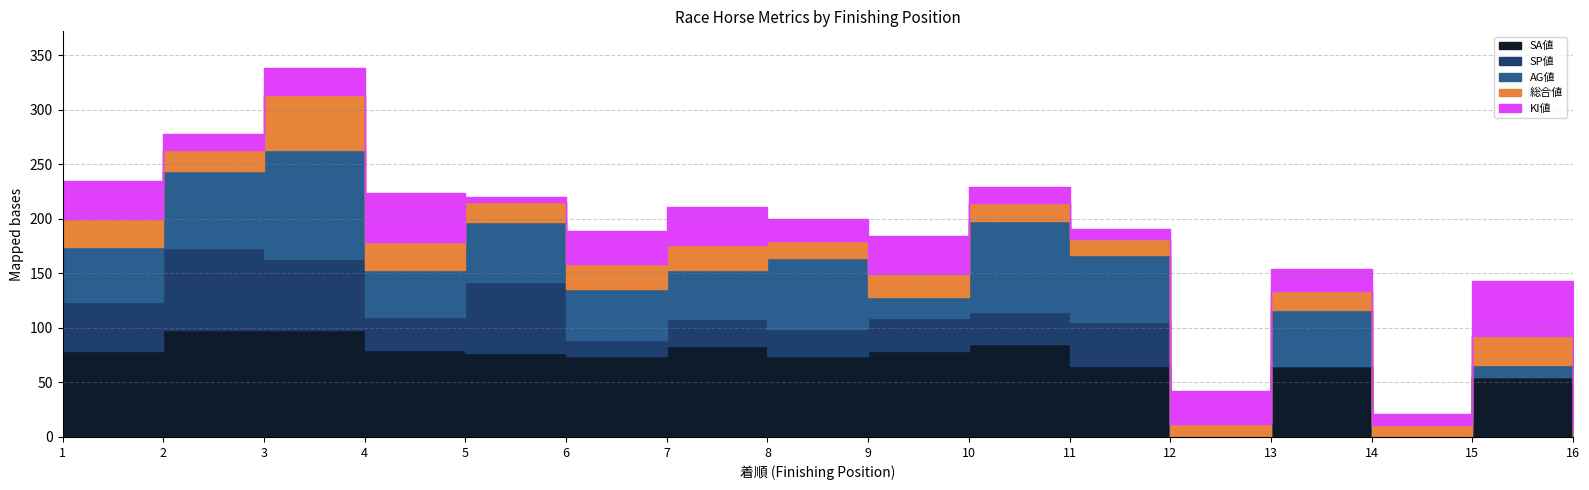

At which label does SA値 first exceed 77?

1